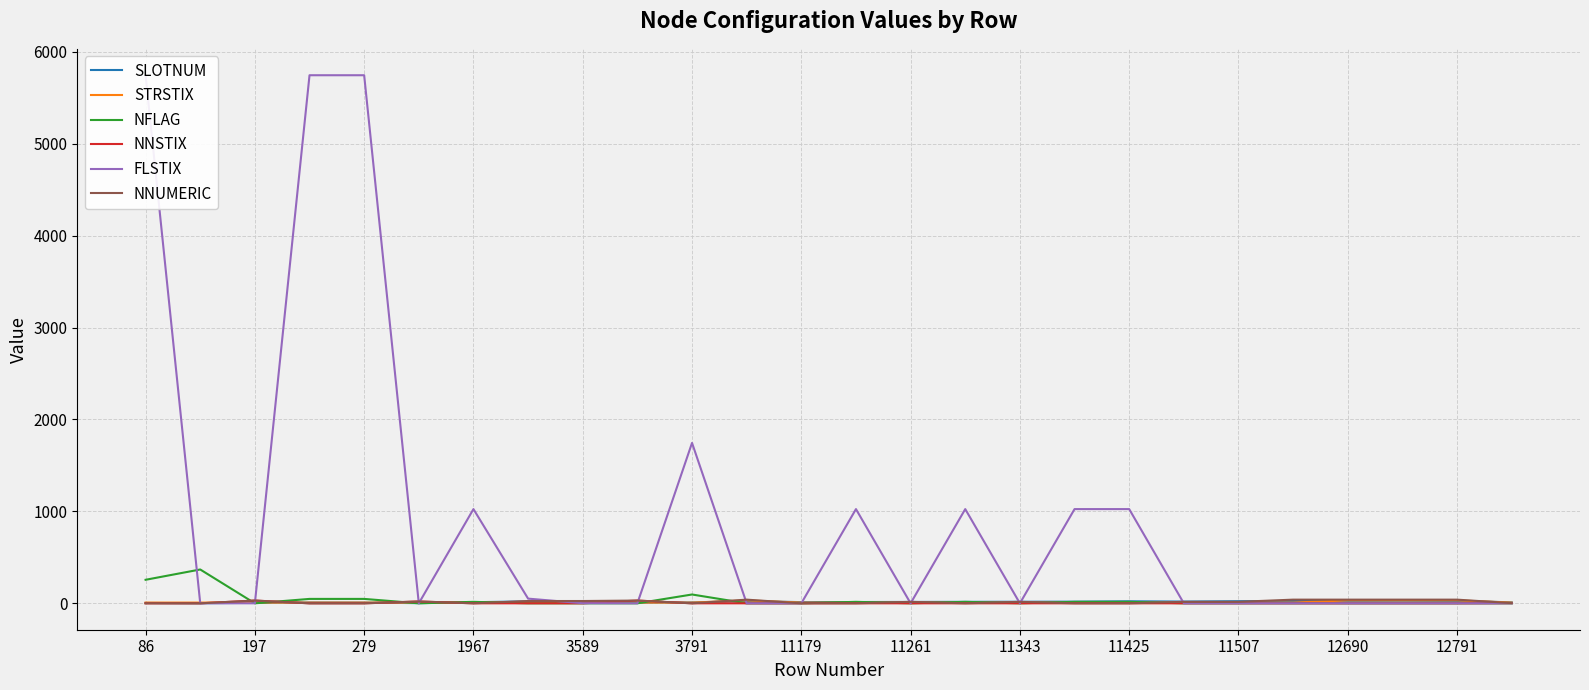

How many interior local peaks does the STRSTIX series have?

1